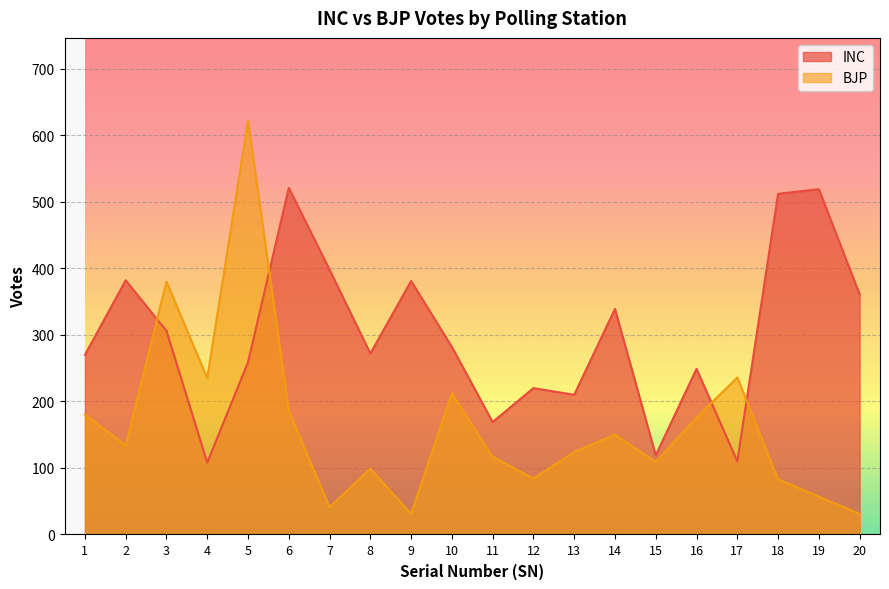

What are all the series names shown in the legend?

INC, BJP